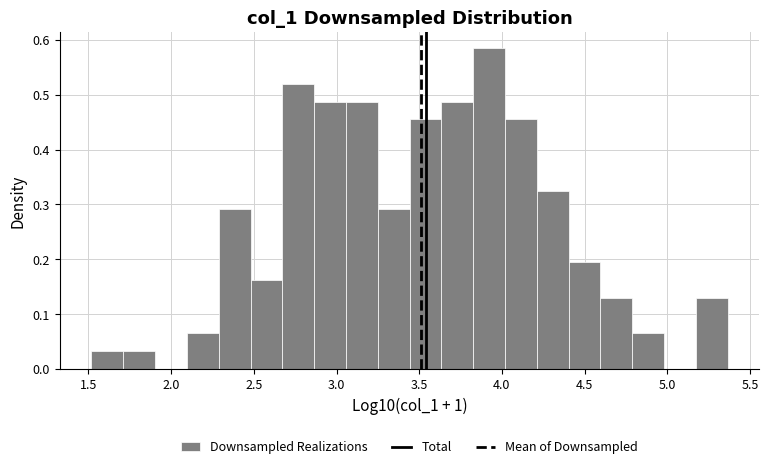

Read against the x-axis, roughly where is the centre of the tallest bar?

3.90